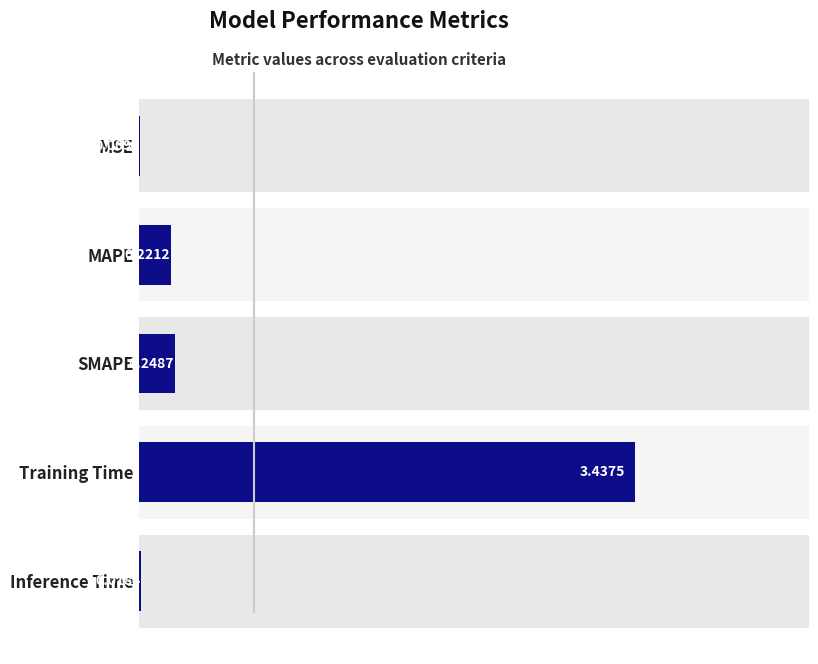

How many categories are shown in the chart?

5